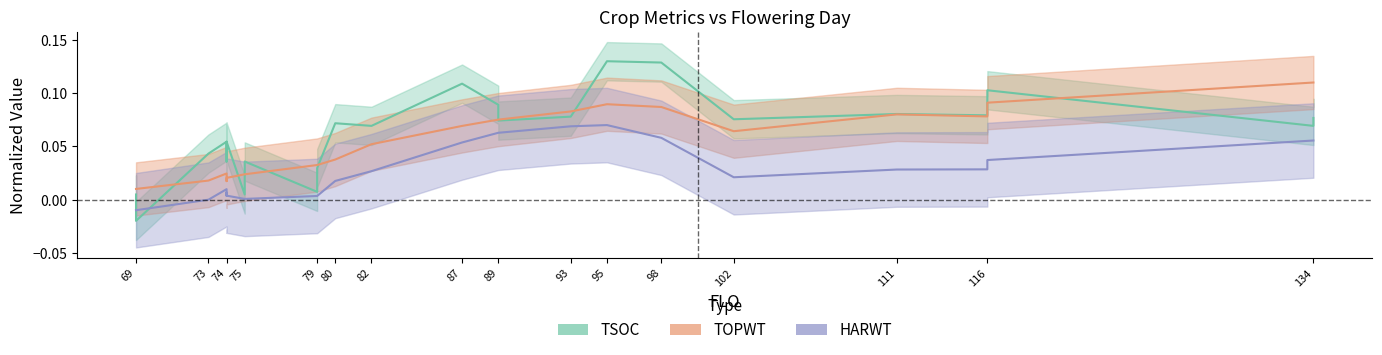

Which series has the widest spread of values?

TSOC